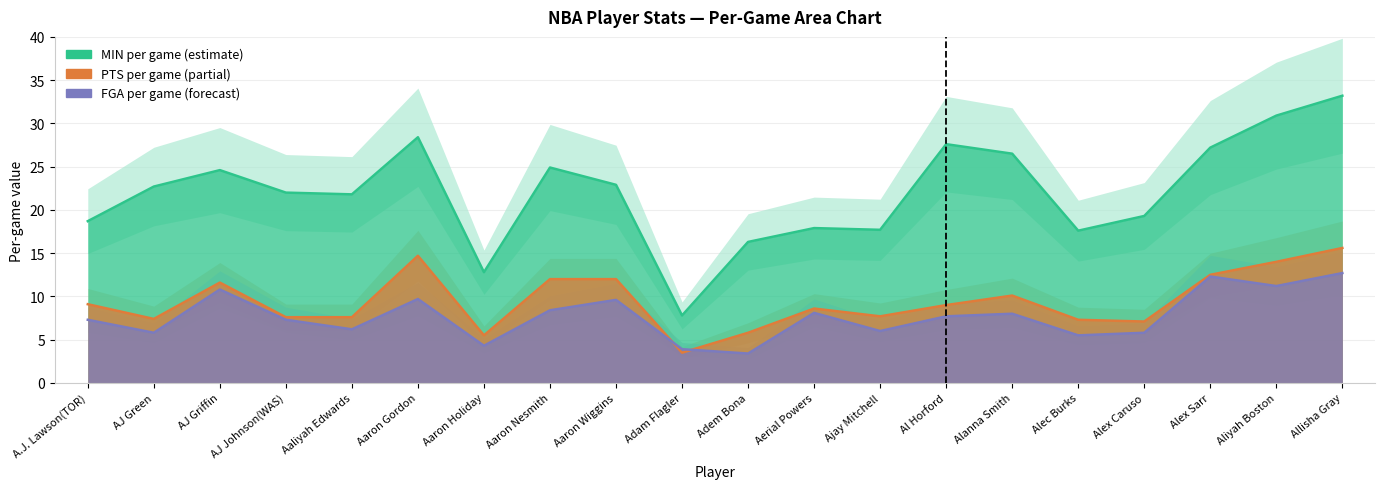

What is the difference between the FGA_PG values at A.J. Lawson(TOR) and Adem Bona?

3.9